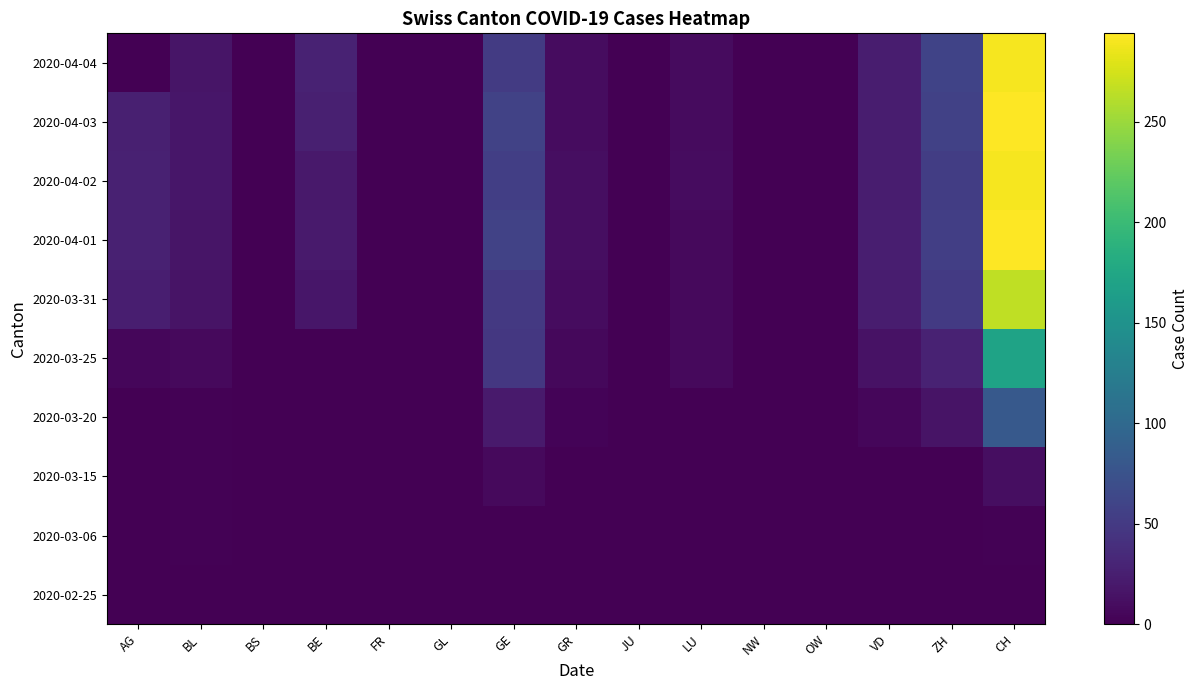

Which has a higher value, CH or BE?

CH